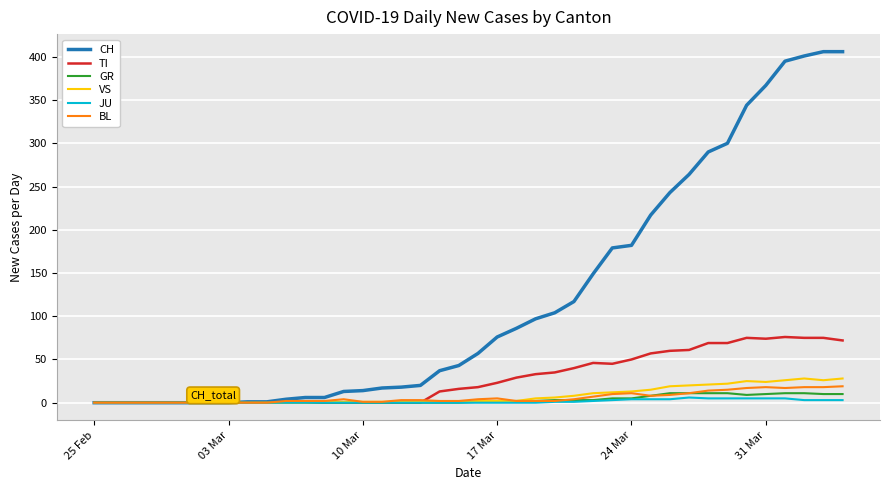

What are all the series names shown in the legend?

CH, TI, GR, VS, JU, BL